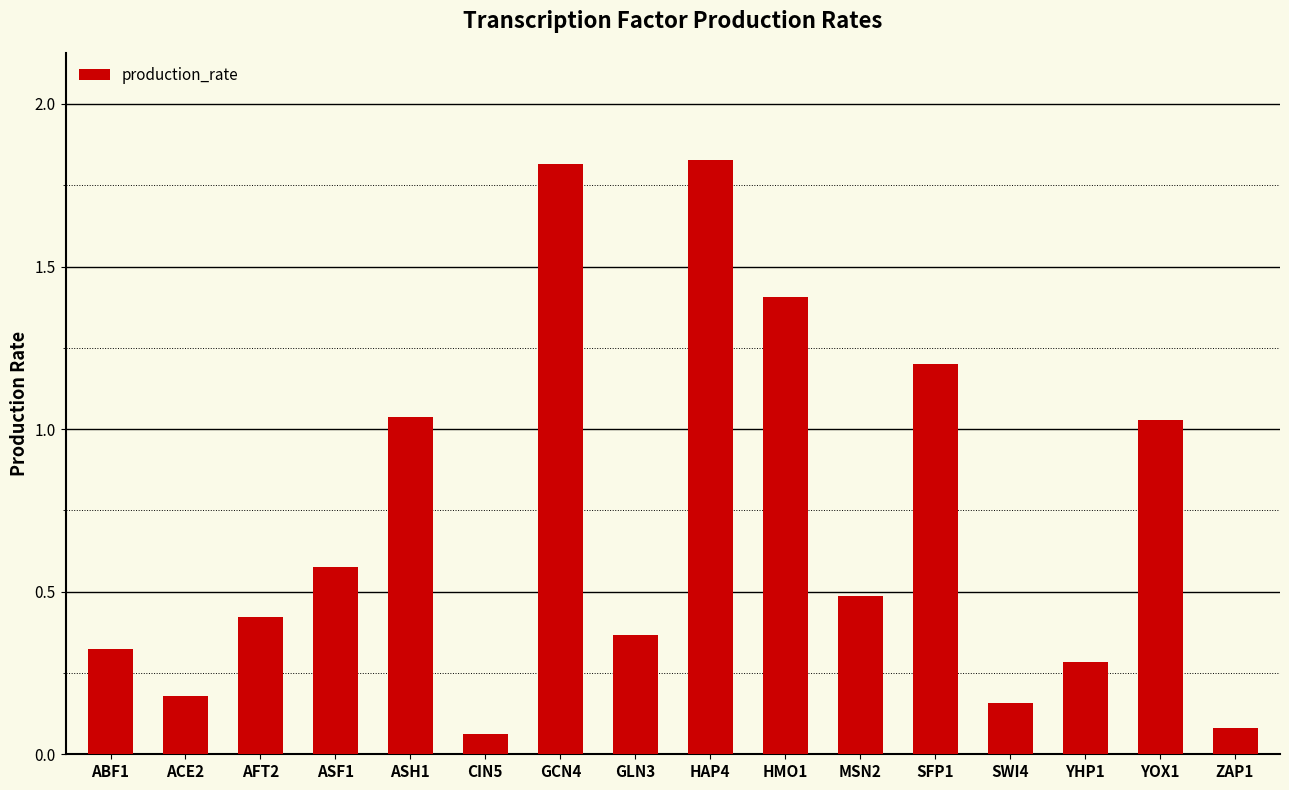

True or false: the data shows 0.7 at MSN2.

False